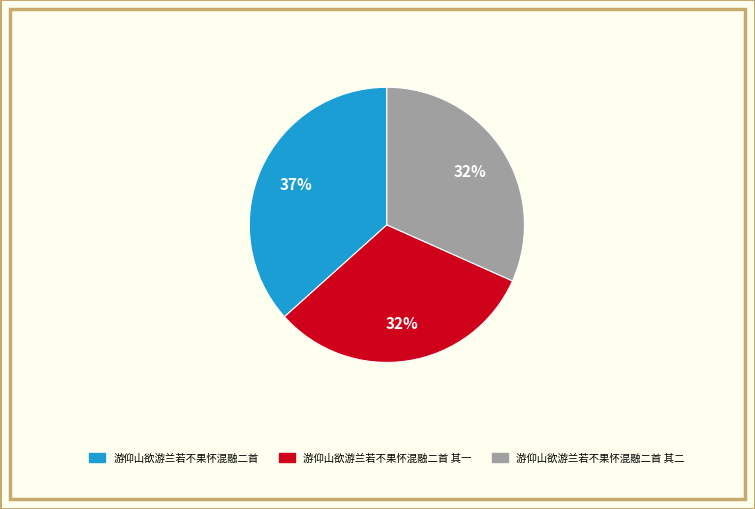

Is it true that 游仰山欲游兰若不果怀混融二首 其一 is 32% of the pie?

True